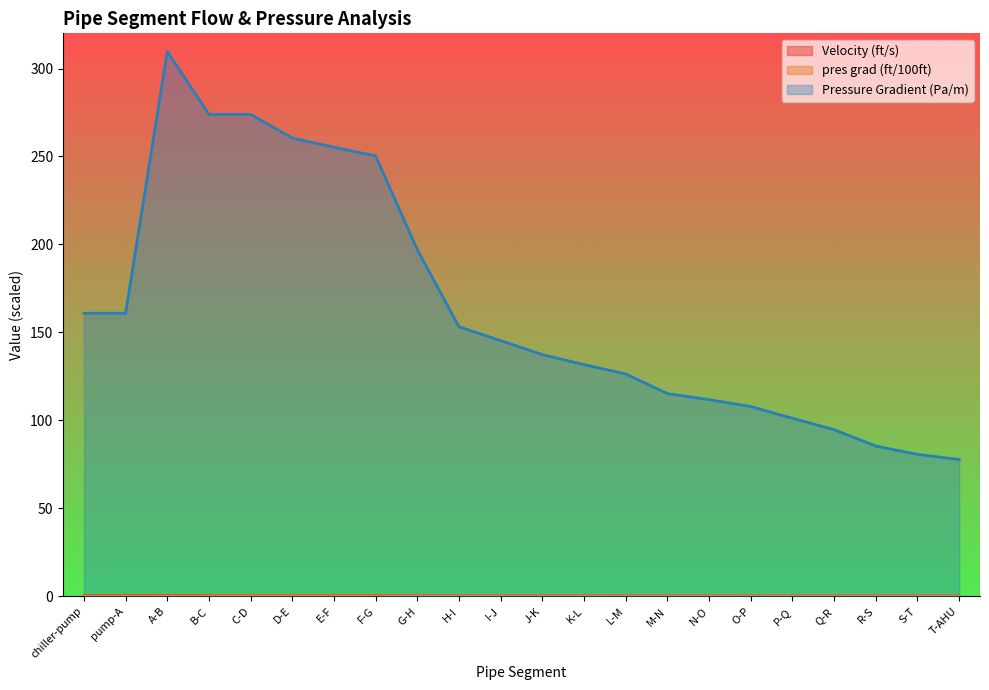

What is the maximum value for Velocity (ft/s)?

0.6